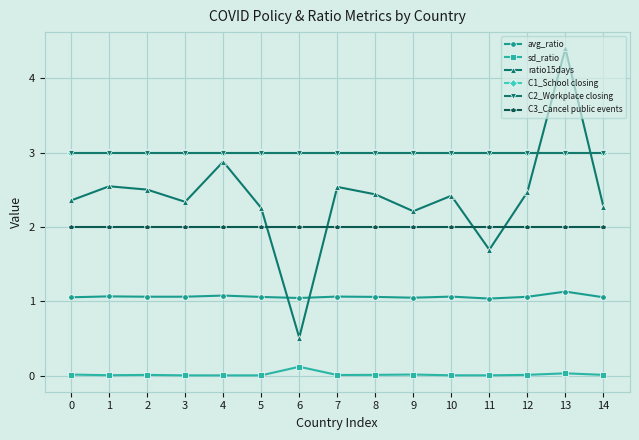

Rank the series at 8 from highest to lowest value.

C1_School closing, C2_Workplace closing, ratio15days, C3_Cancel public events, avg_ratio, sd_ratio